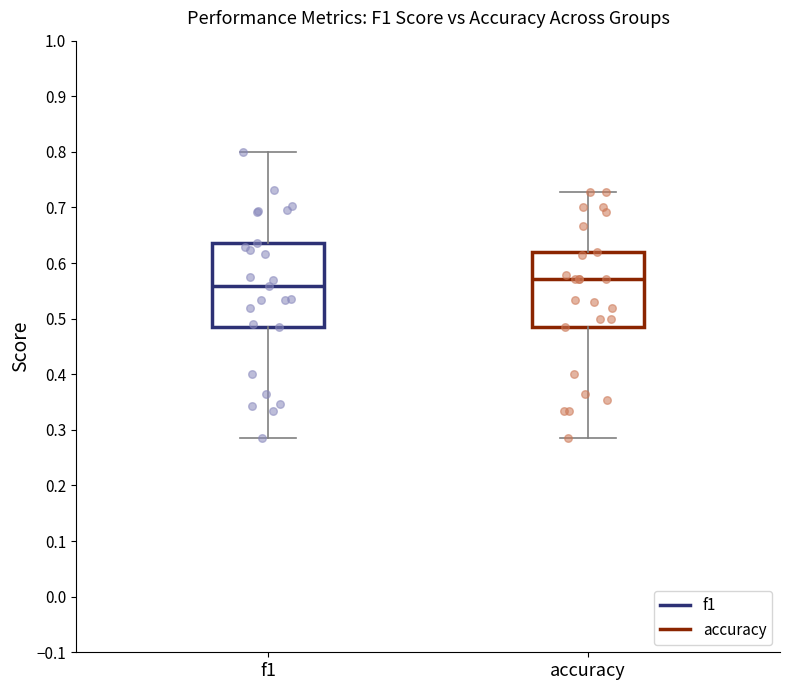

Where does the upper whisker of the box for f1 end on the y-axis? The values are not printed on the chart, so give them approximately, as read against the axis.

0.80